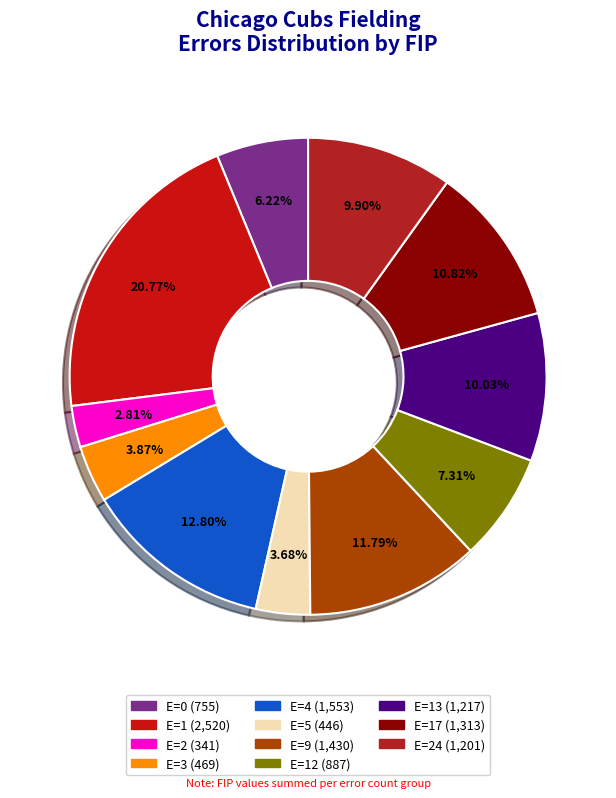

Count the number of slices in the pie.

11